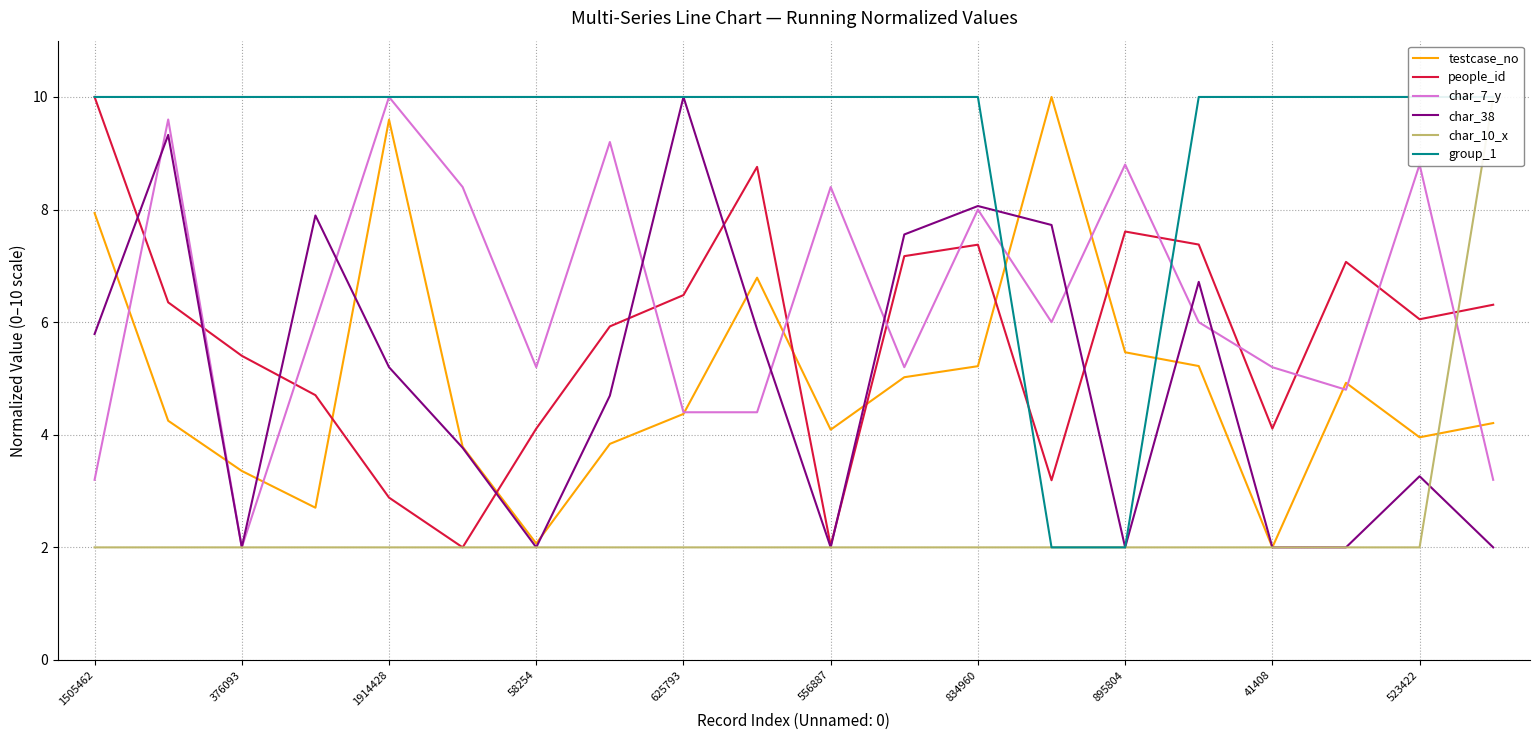

How many lines are shown in the chart?

6